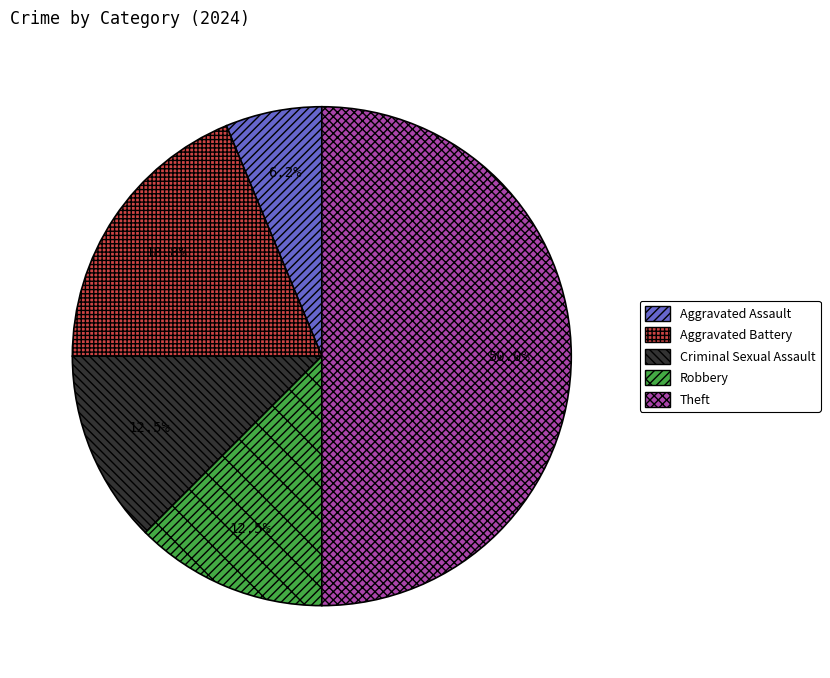

Does Aggravated Battery account for over 50% of the chart?

No